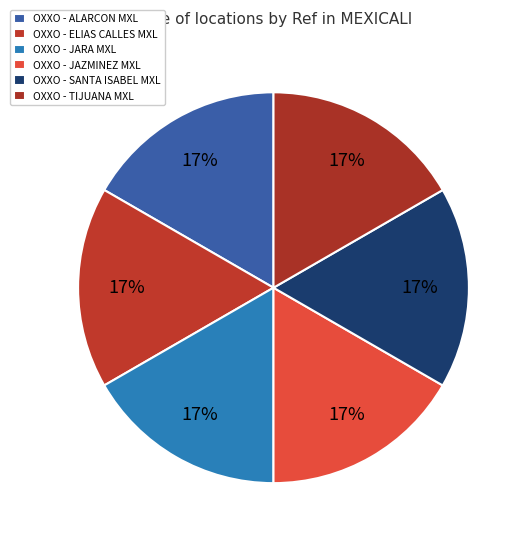

To the nearest percent, what percentage of the pie is OXXO - ELIAS CALLES MXL?

17%